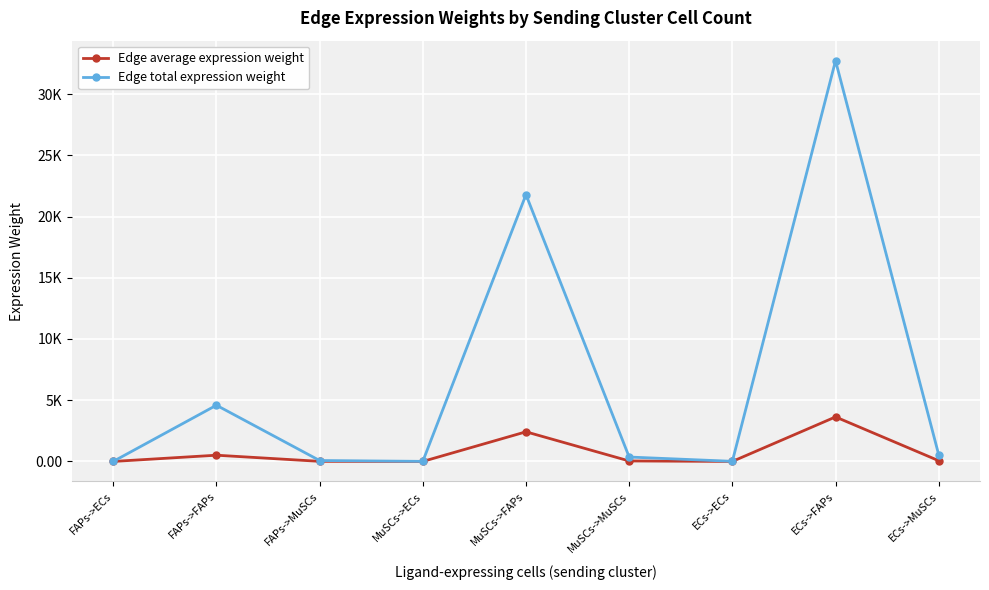

What are all the series names shown in the legend?

Edge average expression weight, Edge total expression weight